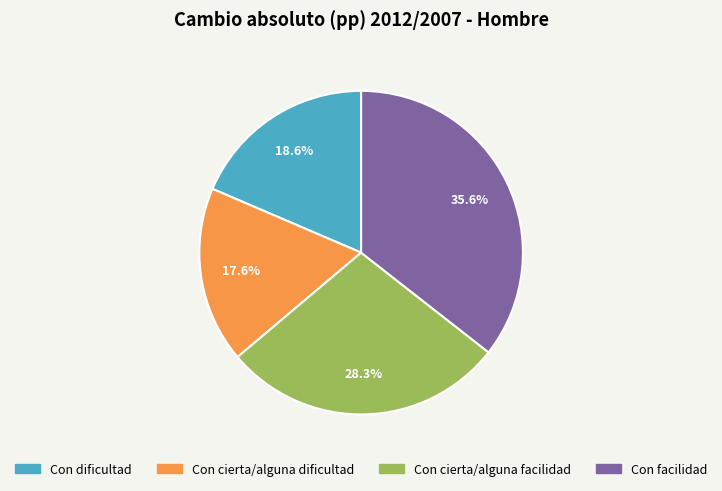

To the nearest percent, what percentage of the pie is Con cierta/alguna facilidad?

28%